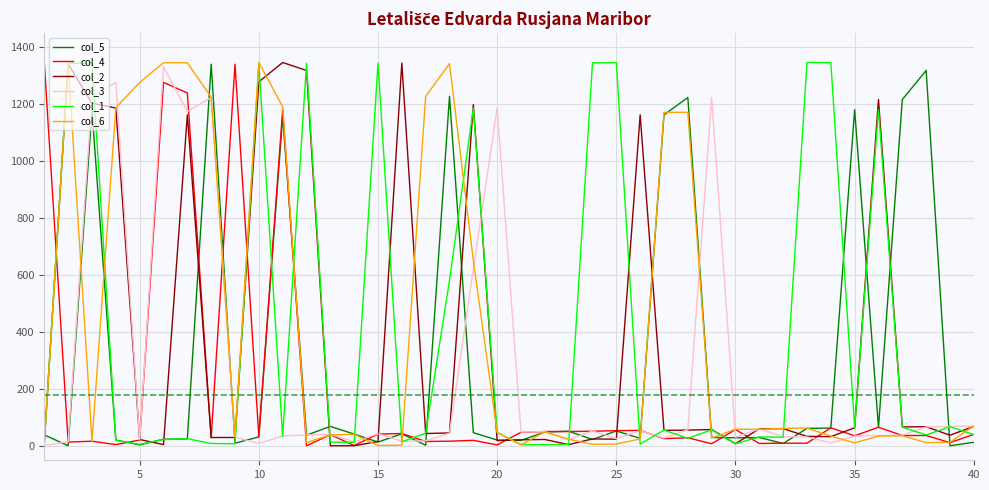

What is the greatest value displayed?

1347